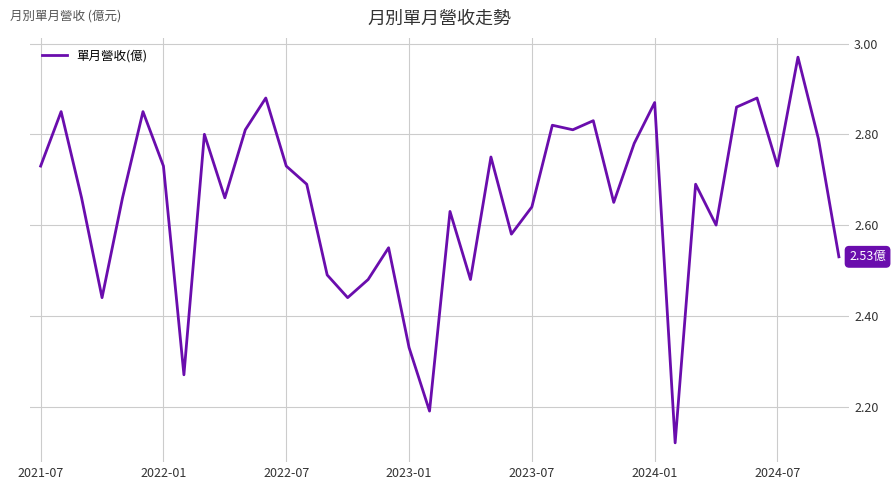

Is this an area chart (filled region under the line)?

No